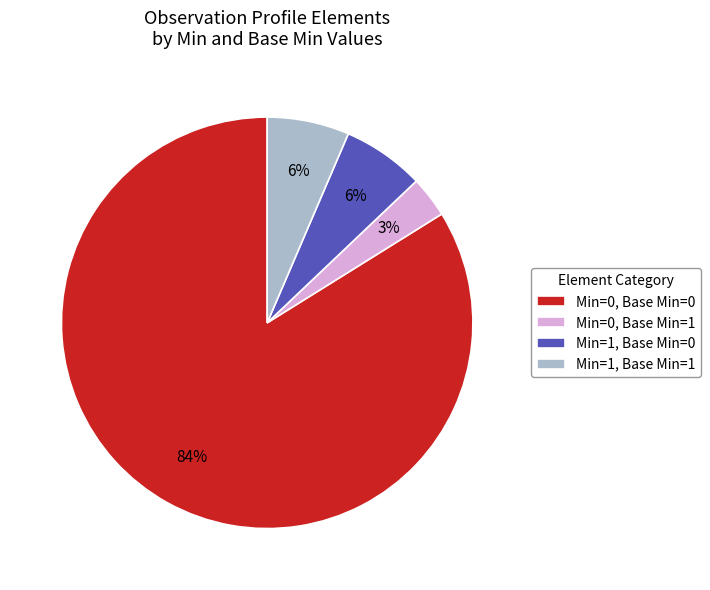

To the nearest percent, what is the difference between the Min=0, Base Min=1 and Min=1, Base Min=1 slice percentages?

3%